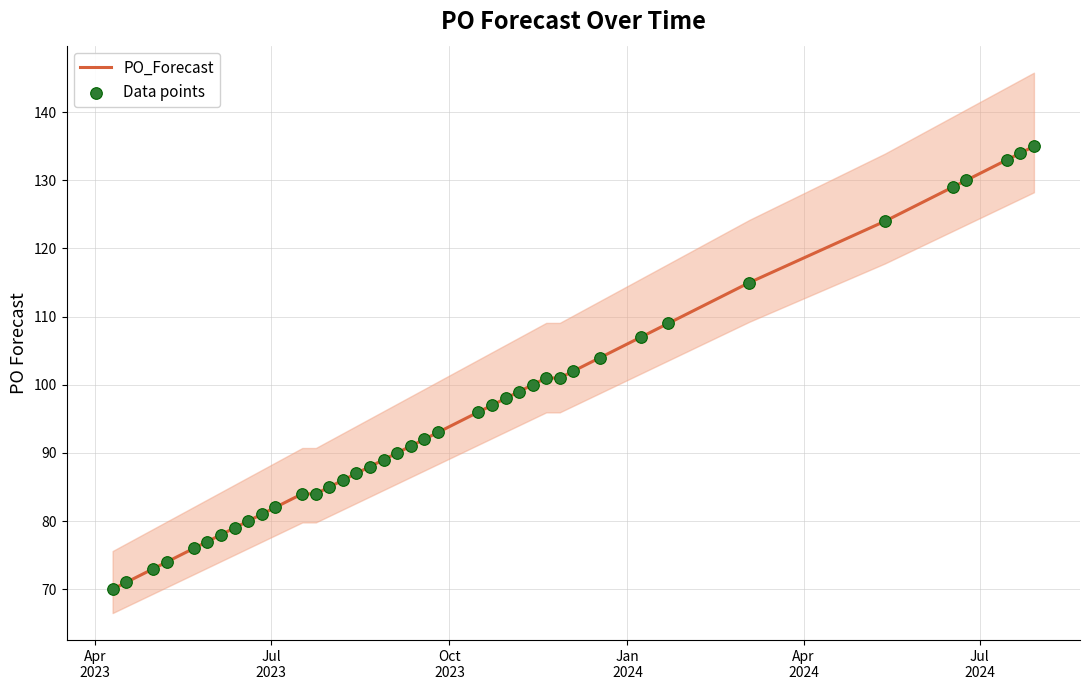

What is the minimum value for PO_Forecast?

70